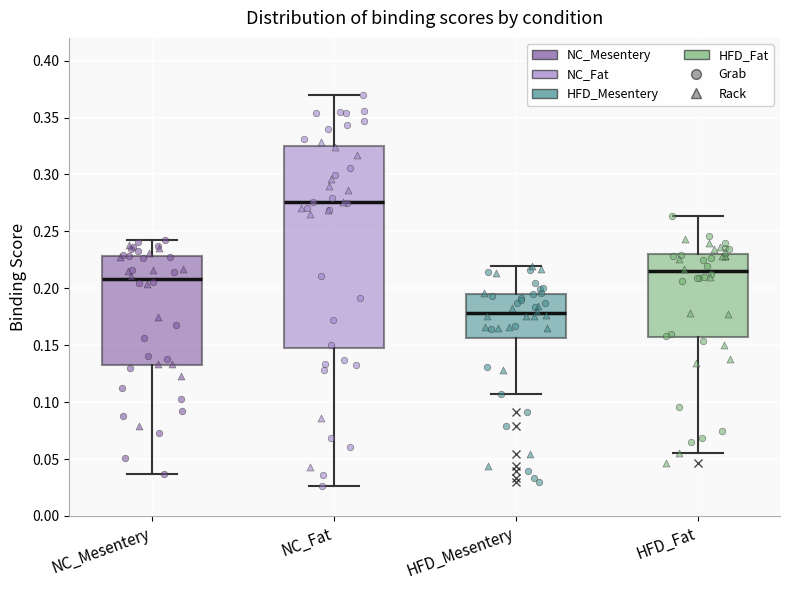

Where is the upper edge of the box for NC_Mesentery on the y-axis? The values are not printed on the chart, so give them approximately, as read against the axis.

0.230